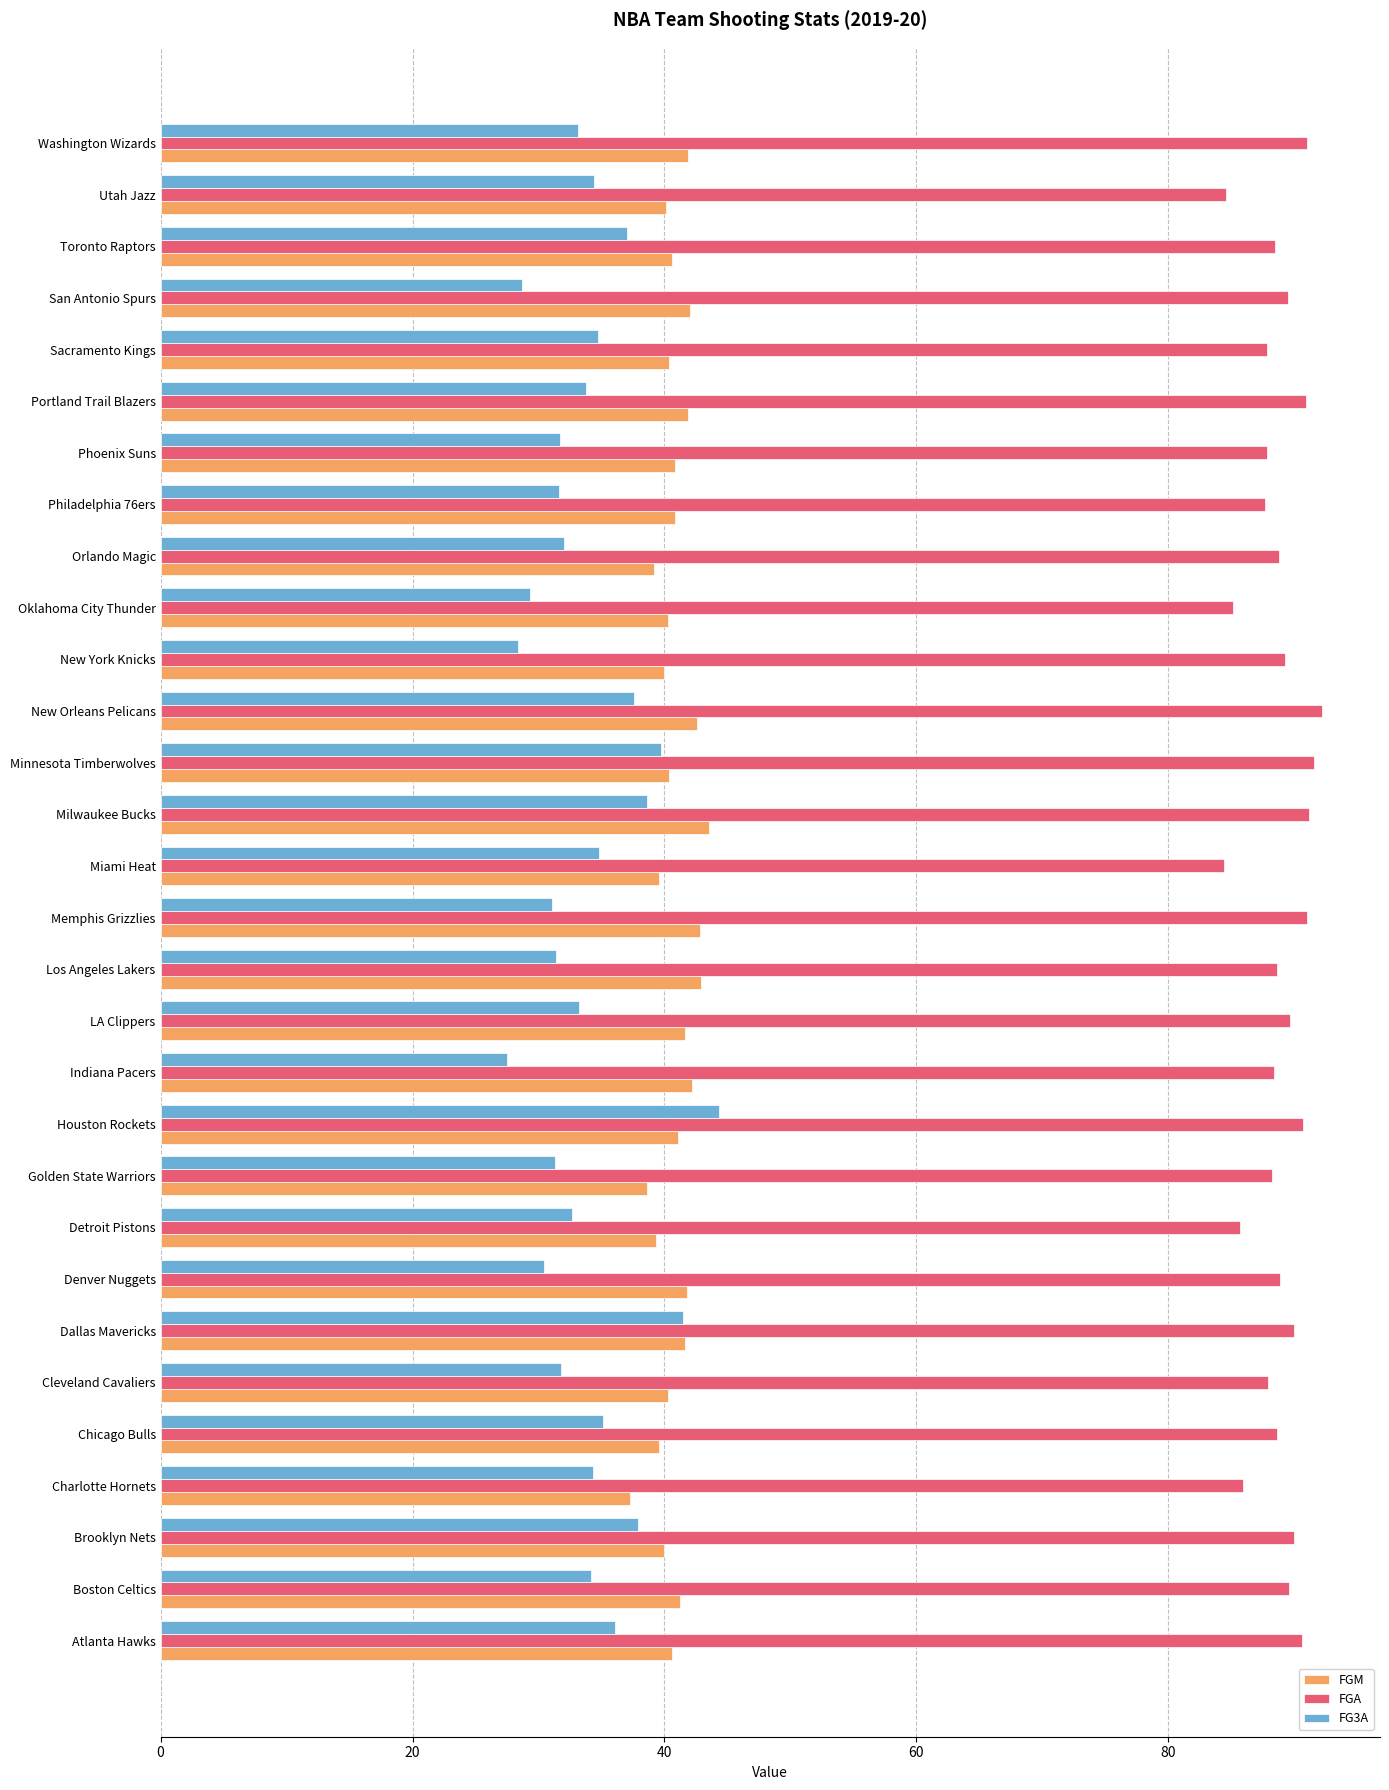

What is the average value of the FGA series?

88.8